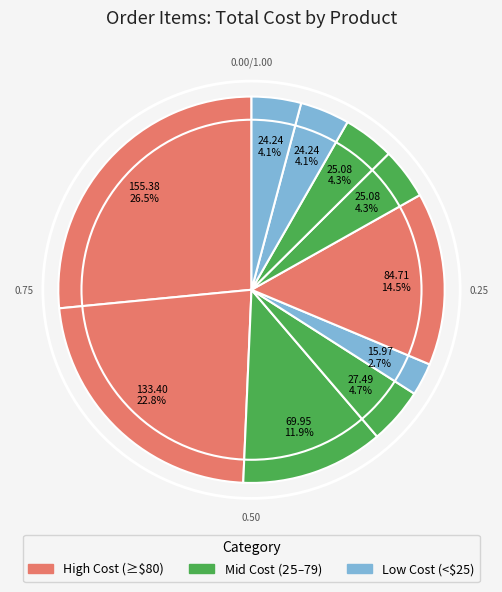

How many slices are in this pie chart?

10